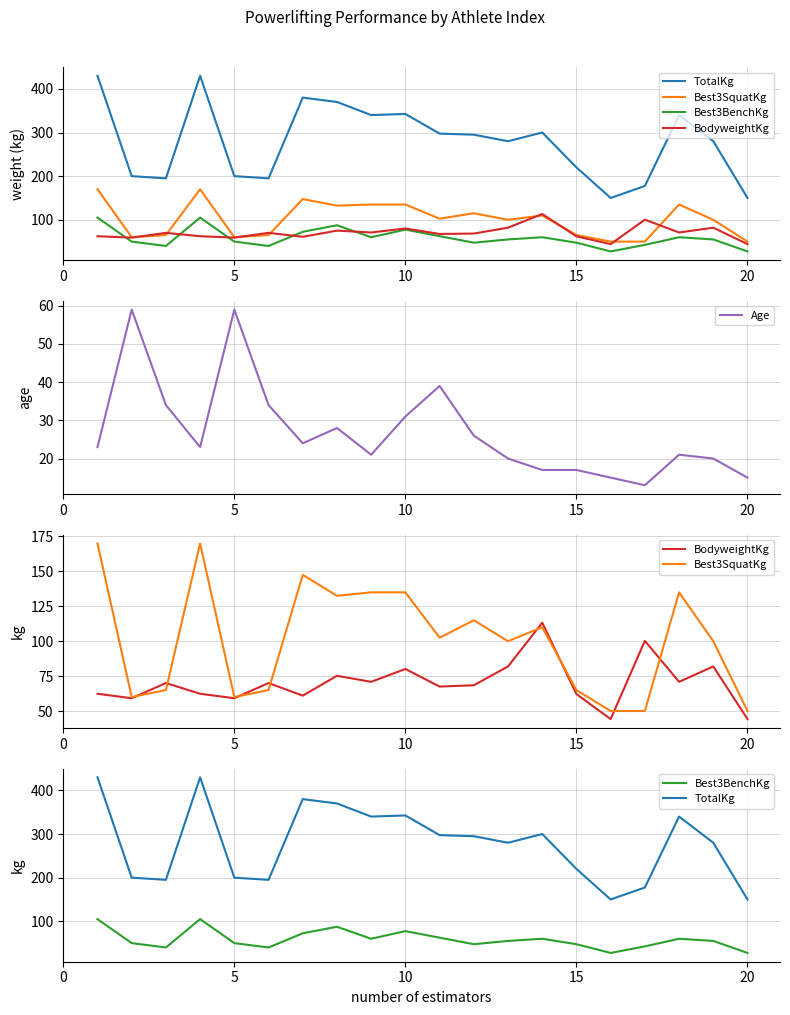

What is the lowest value of the Age series?

13